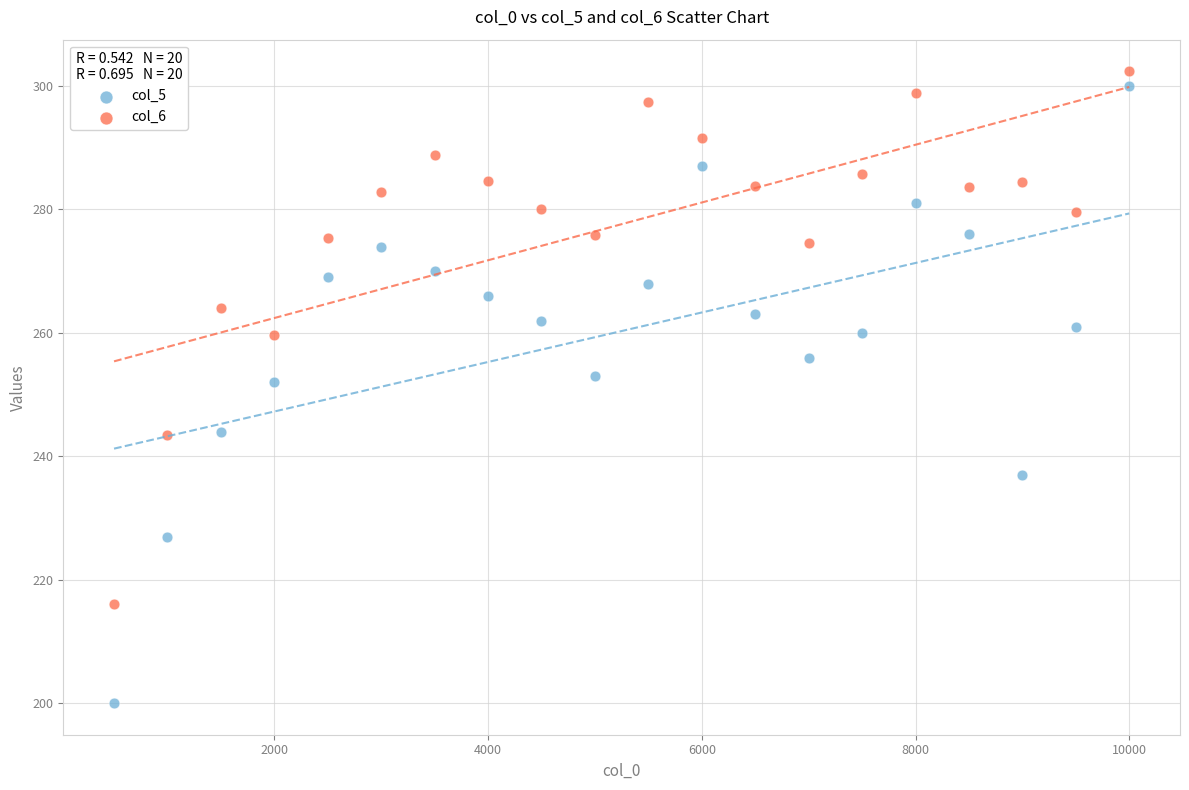

What is the X range (max minus min) for the scatter plot?

9500.0